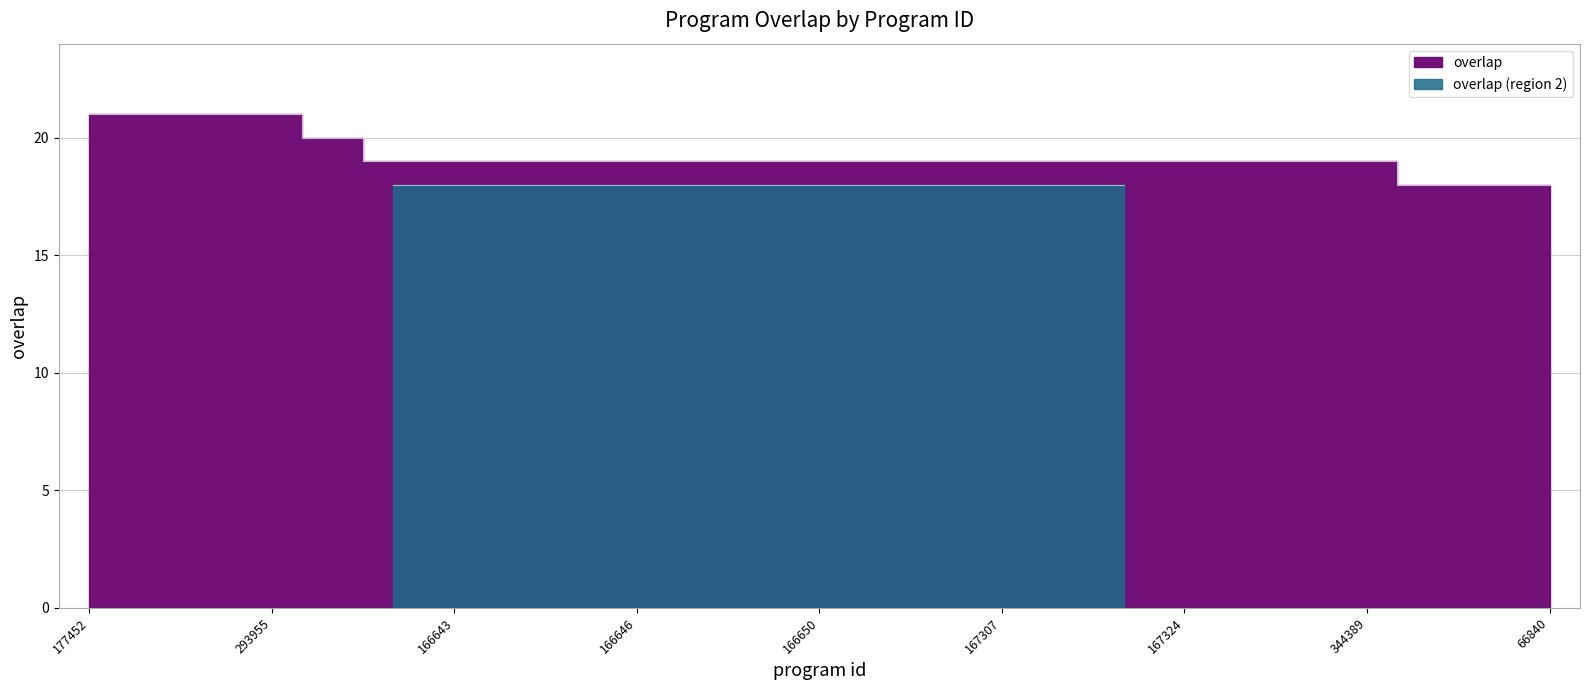

Rank the categories by value from highest to lowest.

177452, 202785, 226316, 293955, 151793, 82578, 166643, 166644, 166645, 166646, 166647, 166649, 166650, 167304, 167305, 167307, 167308, 167323, 167324, 167325, 232533, 344389, 28873, 39920, 66840